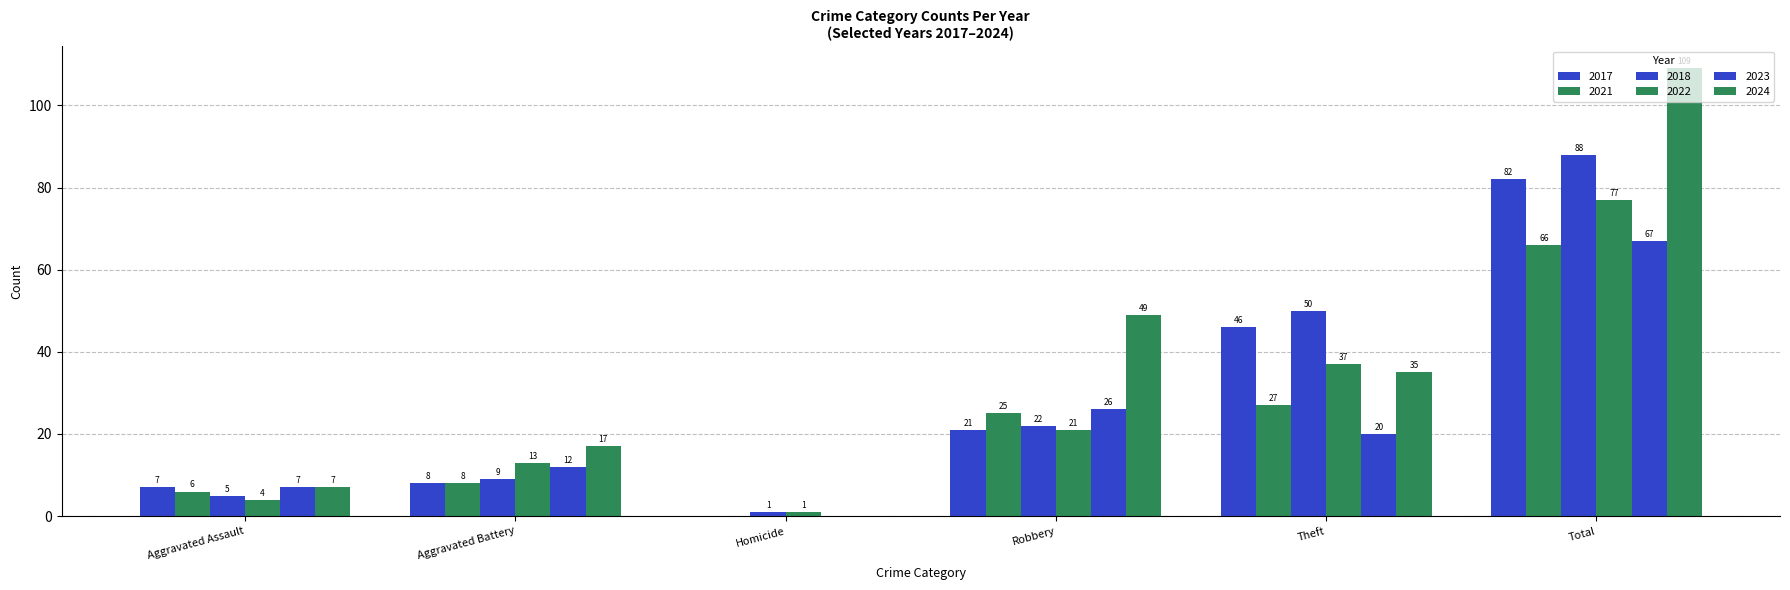

Does the chart contain stacked bars?

No